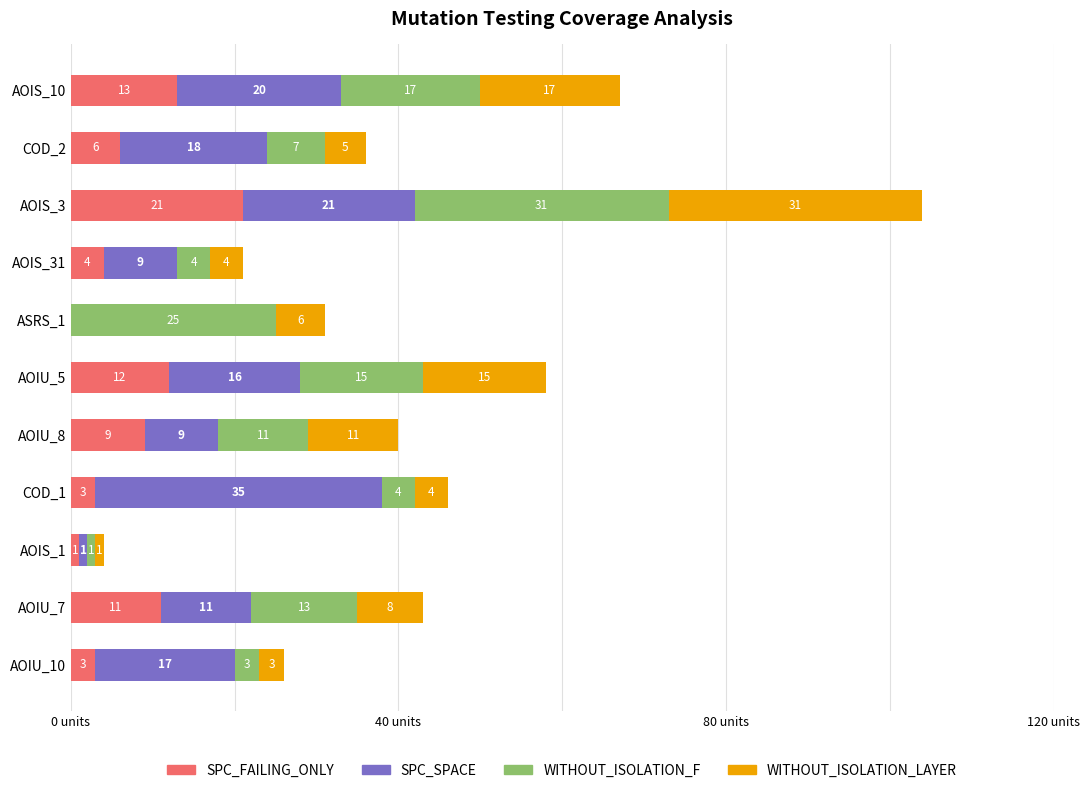

At which category is the sum across all series the highest?

AOIS_3